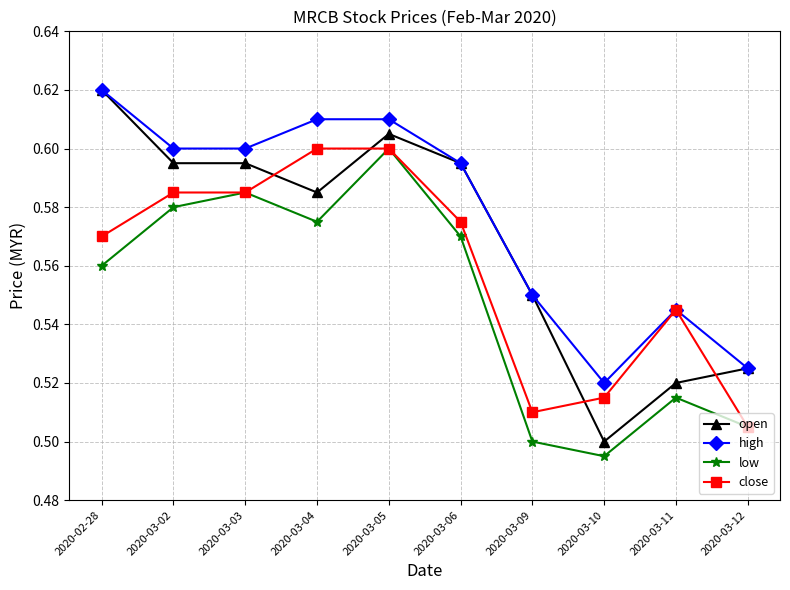

What is the difference between the second highest and second lowest values in the low series?

0.1